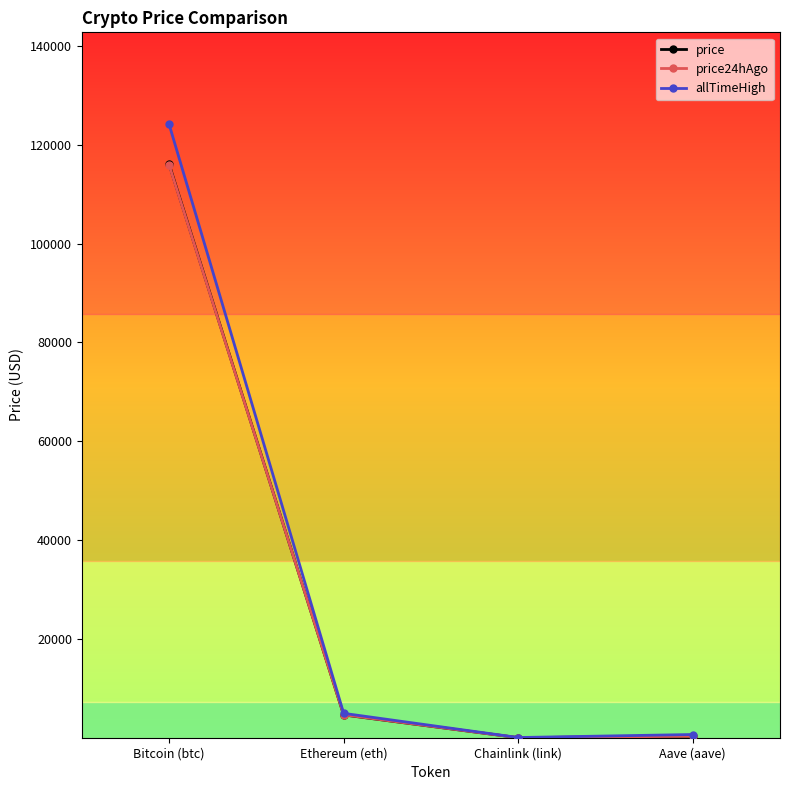

What is the total value across all series at Ethereum (eth)?

14233.2